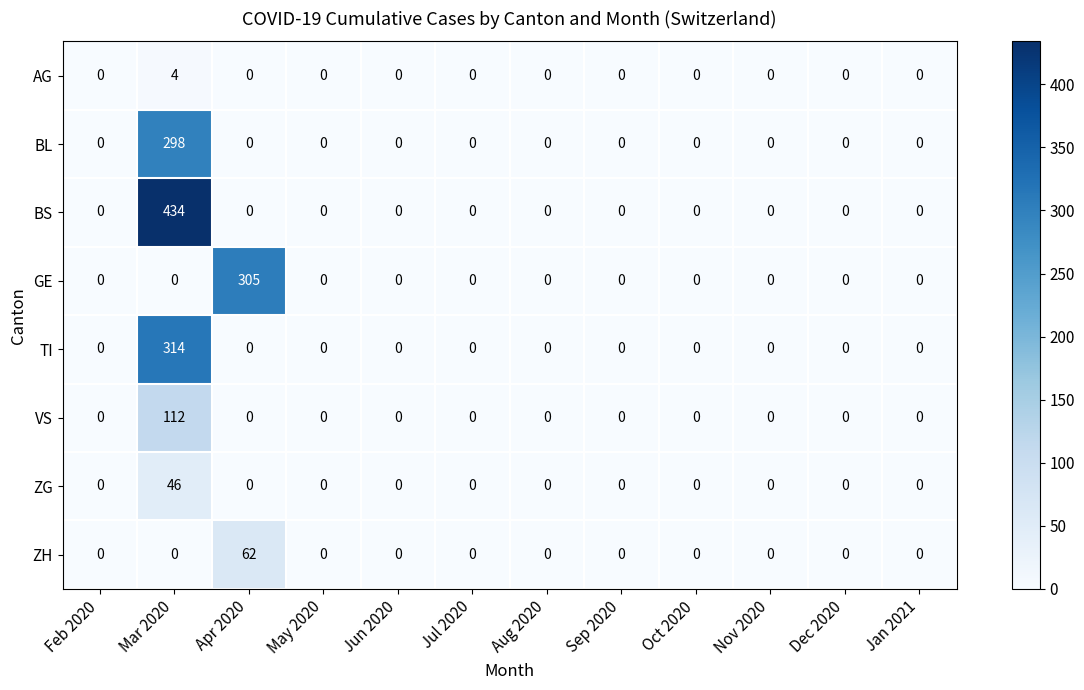

Is it true that ZG equals 0 at Jan 2021?

True